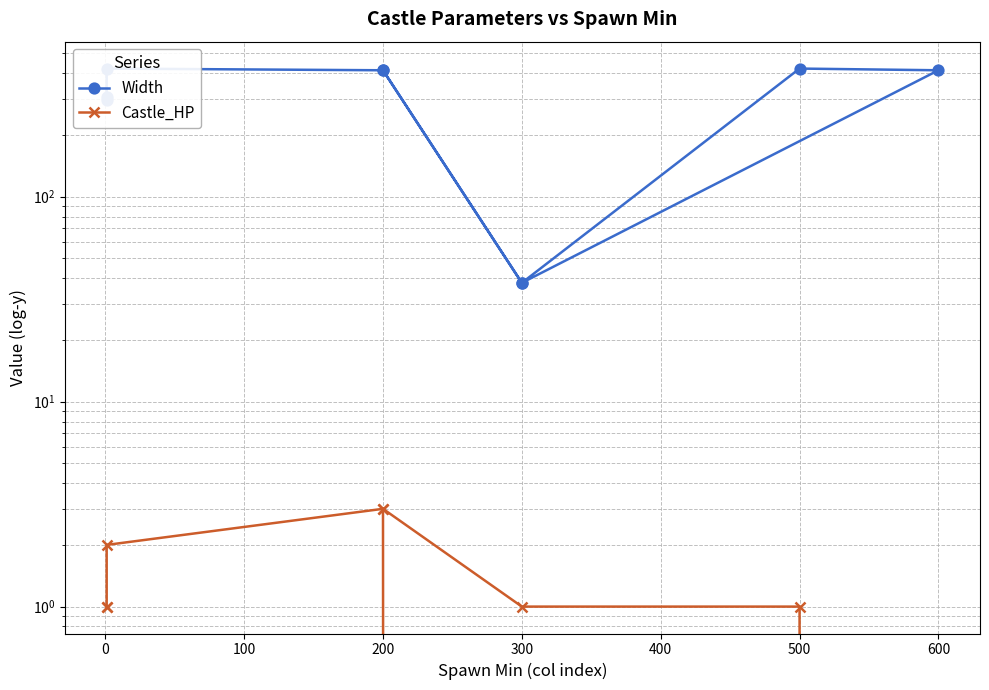

Does the chart display data point markers on the line(s)?

Yes